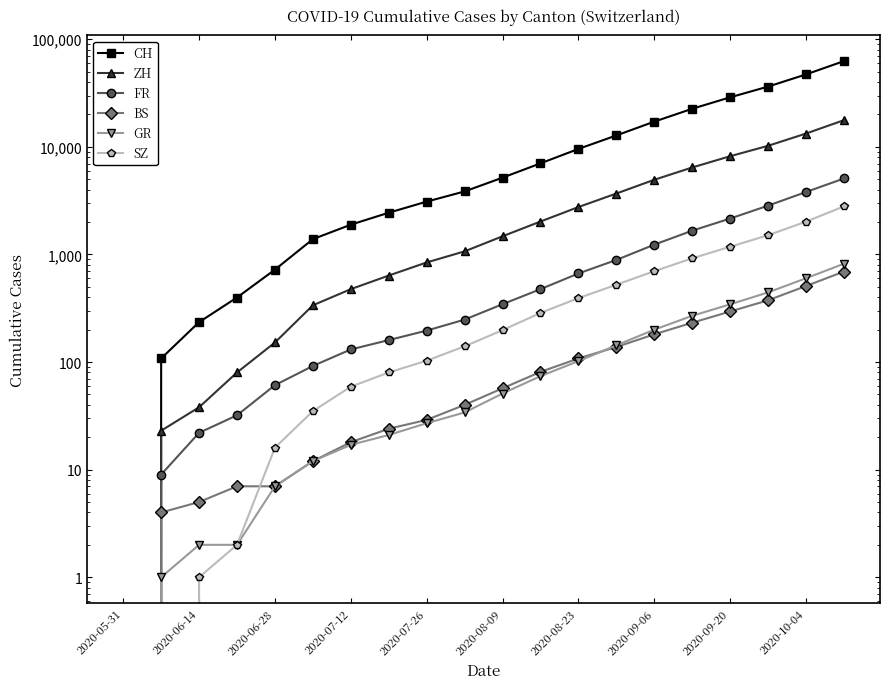

True or false: BS and FR intersect in this chart.

False